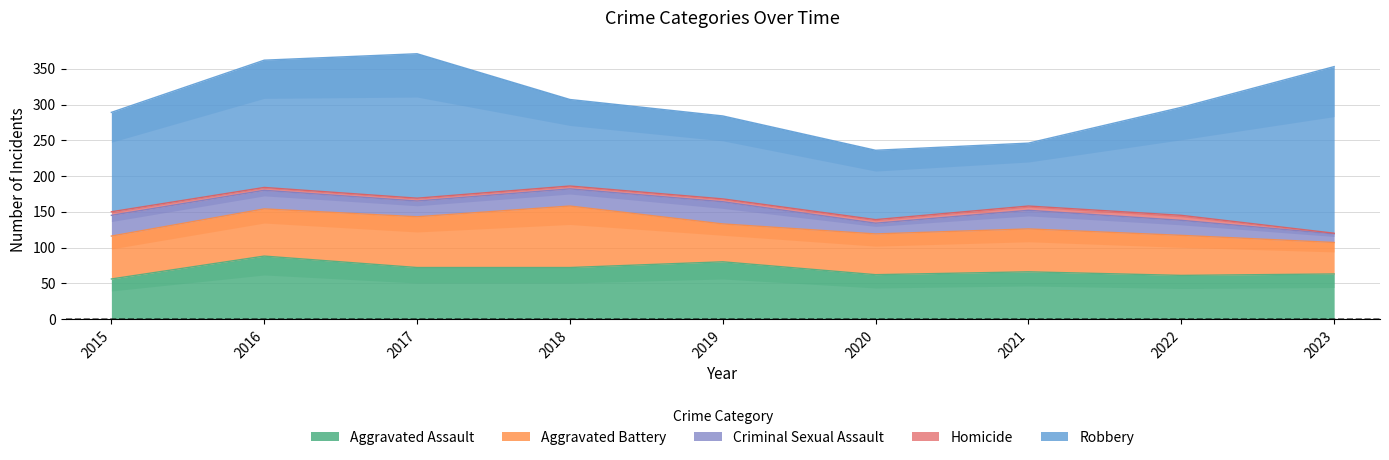

How many values in the Aggravated Assault series are below 66?

4